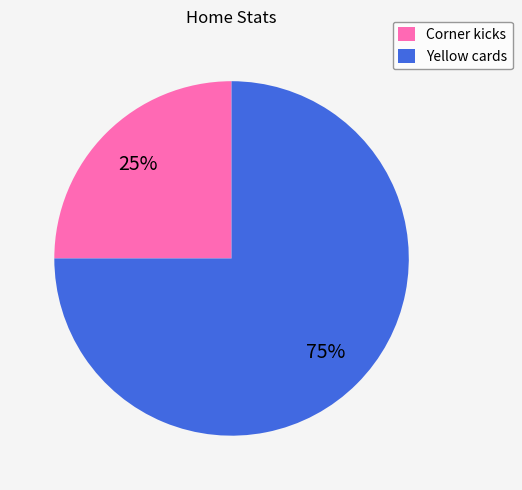

Approximately how many times larger is the value at Corner kicks compared to Yellow cards?

0.3